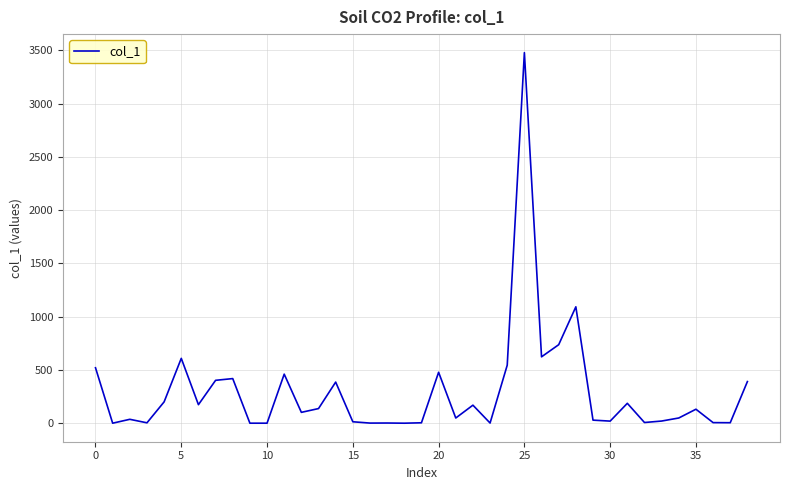

What is the sum of all values?

11482.5